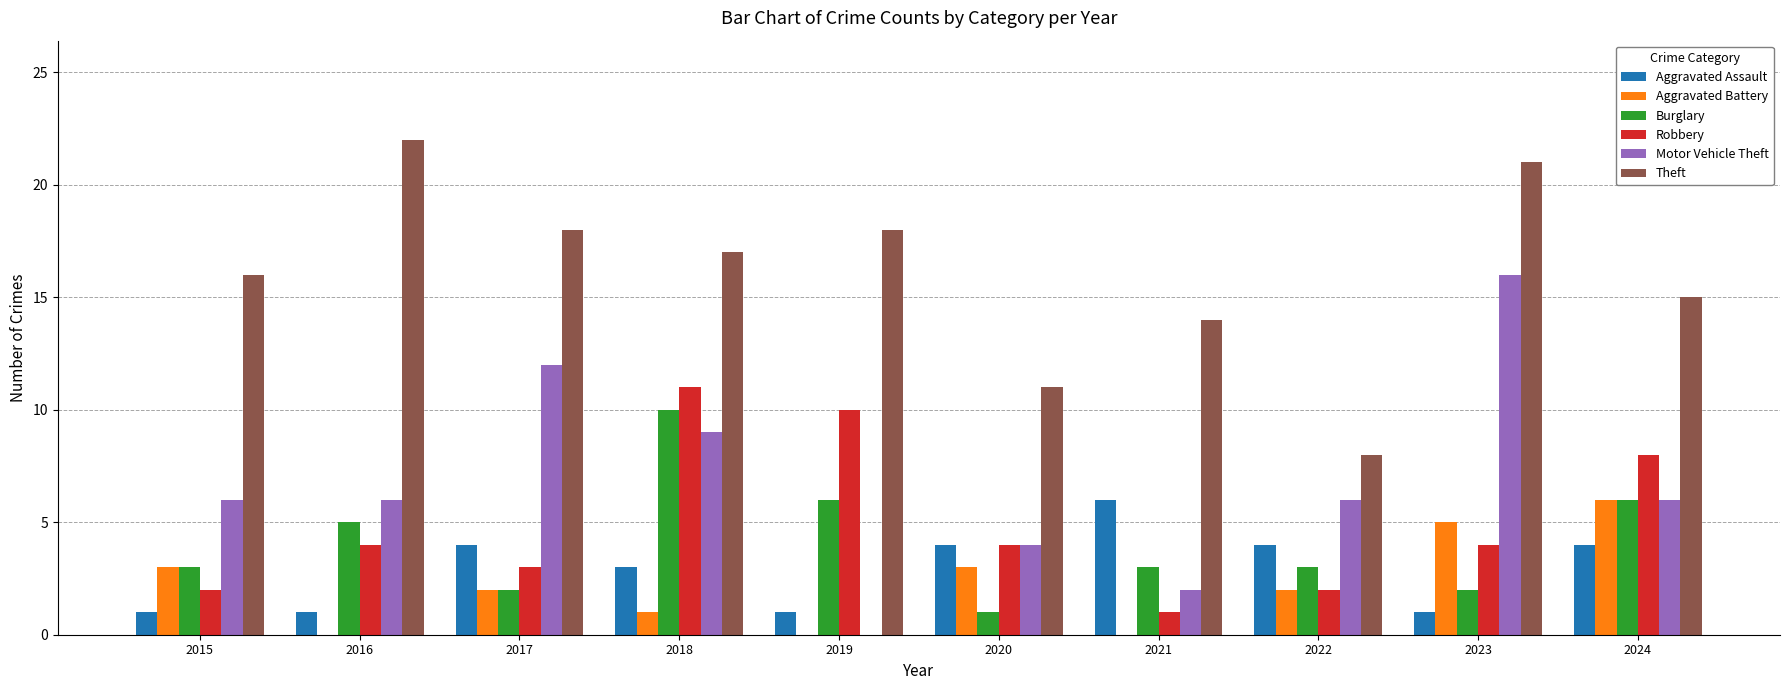

Reading left to right, list all the values displayed in this chart.

Aggravated Assault: 2015=1	2016=1	2017=4	2018=3	2019=1	2020=4	2021=6	2022=4	2023=1	2024=4
Aggravated Battery: 2015=3	2016=0	2017=2	2018=1	2019=0	2020=3	2021=0	2022=2	2023=5	2024=6
Burglary: 2015=3	2016=5	2017=2	2018=10	2019=6	2020=1	2021=3	2022=3	2023=2	2024=6
Robbery: 2015=2	2016=4	2017=3	2018=11	2019=10	2020=4	2021=1	2022=2	2023=4	2024=8
Motor Vehicle Theft: 2015=6	2016=6	2017=12	2018=9	2019=0	2020=4	2021=2	2022=6	2023=16	2024=6
Theft: 2015=16	2016=22	2017=18	2018=17	2019=18	2020=11	2021=14	2022=8	2023=21	2024=15